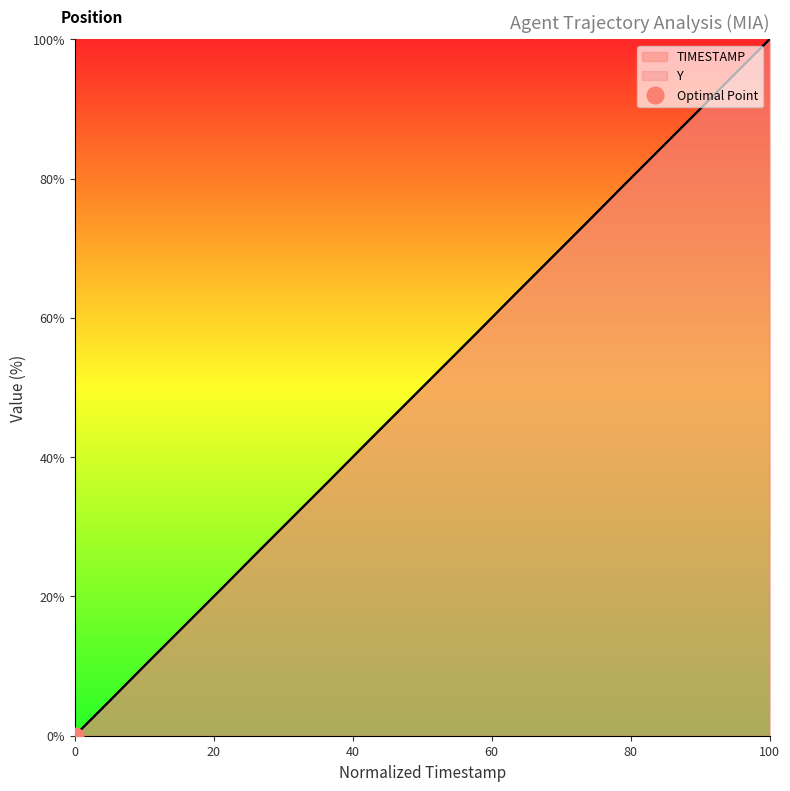

Which series has the largest range (max minus min)?

TIMESTAMP